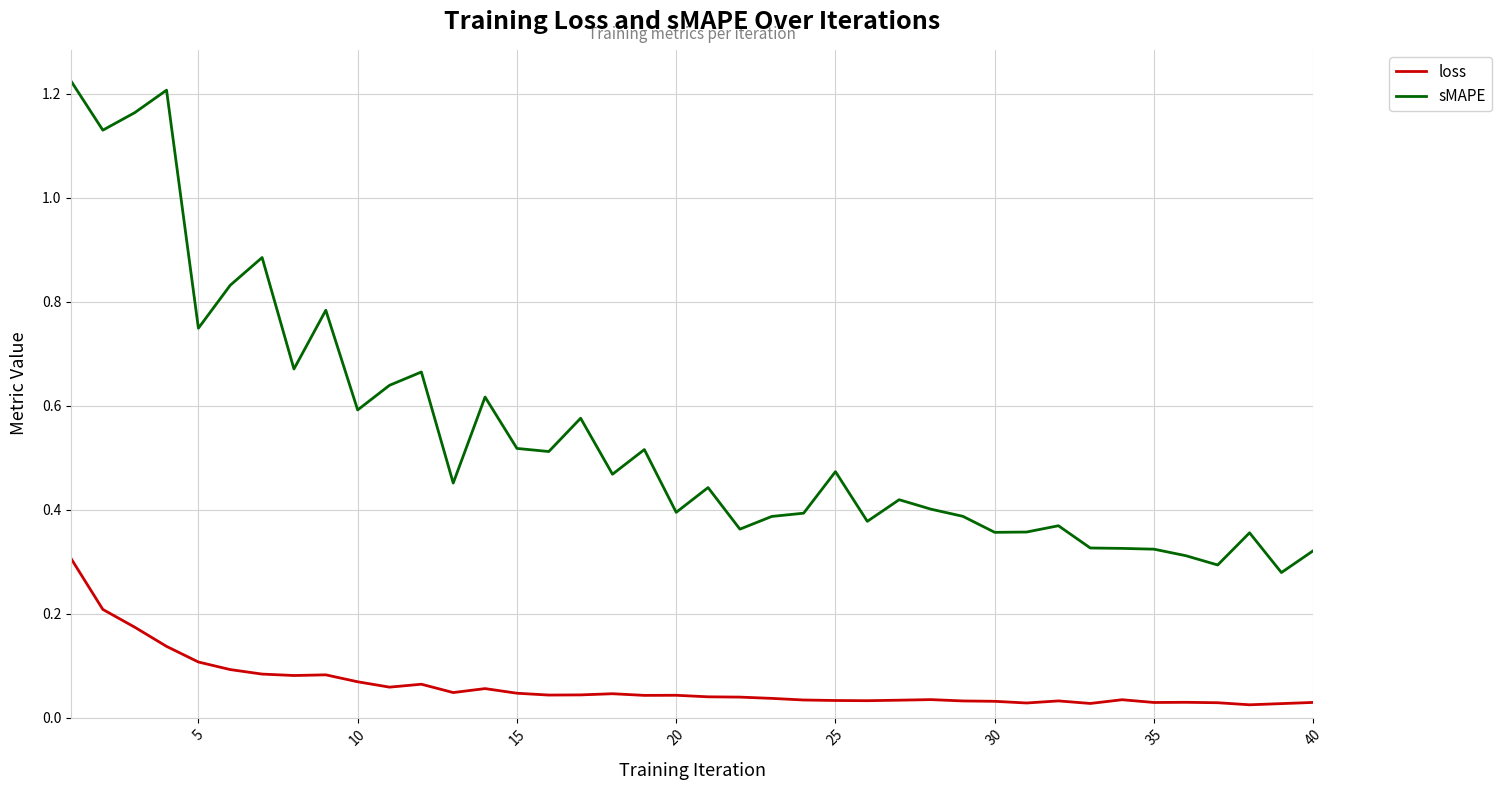

List the series in order of their peak value, highest first.

sMAPE, loss